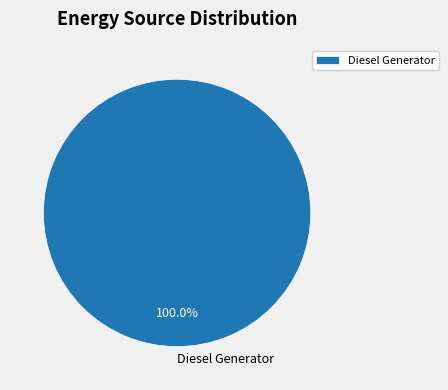

What is the majority slice?

Diesel Generator